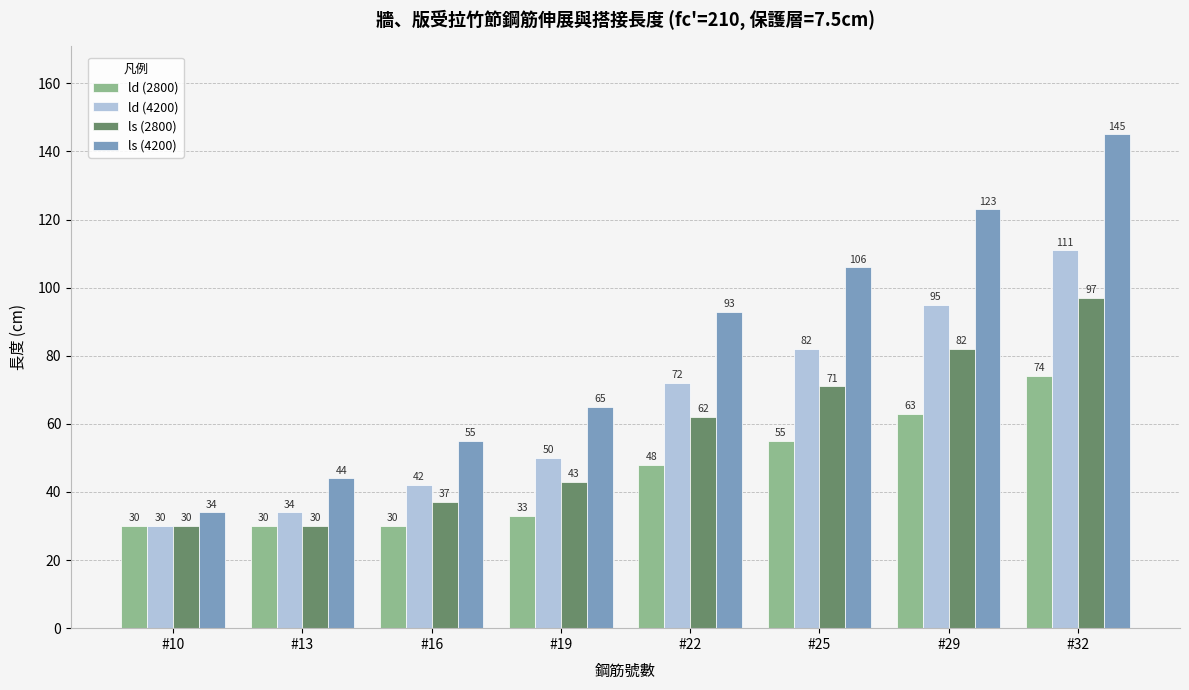

Rank the series by their maximum value, from highest to lowest.

ls (4200), ld (4200), ls (2800), ld (2800)